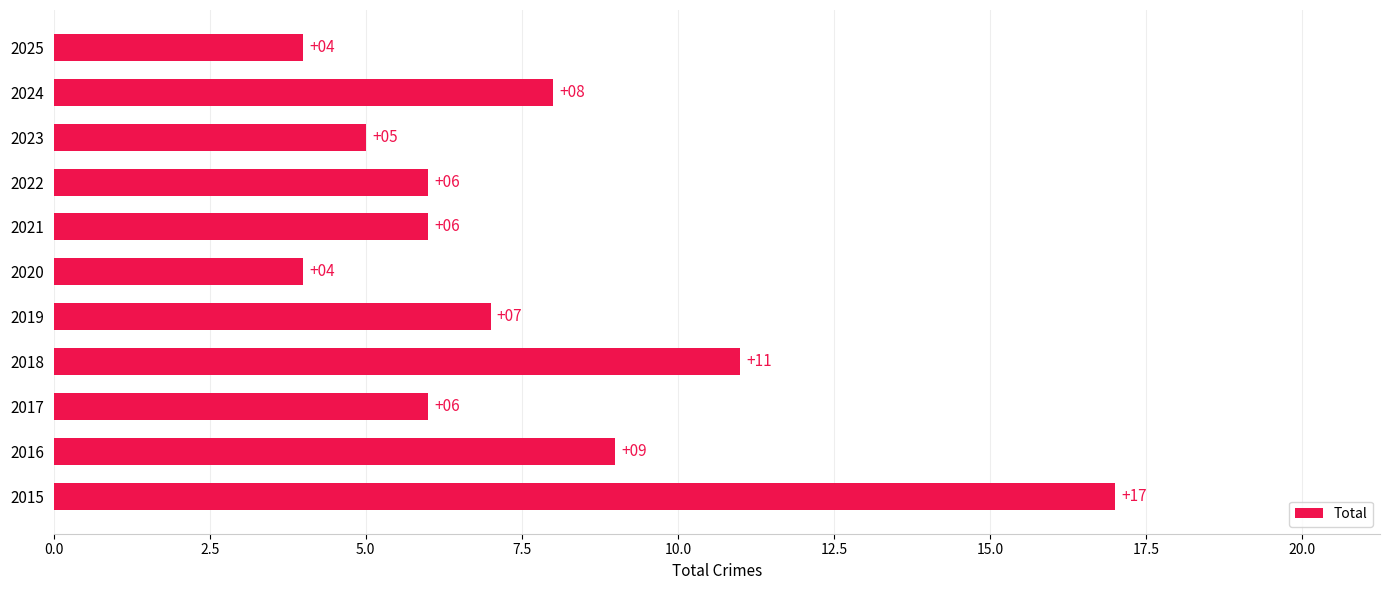

What is the difference between the second highest and second lowest values?

7